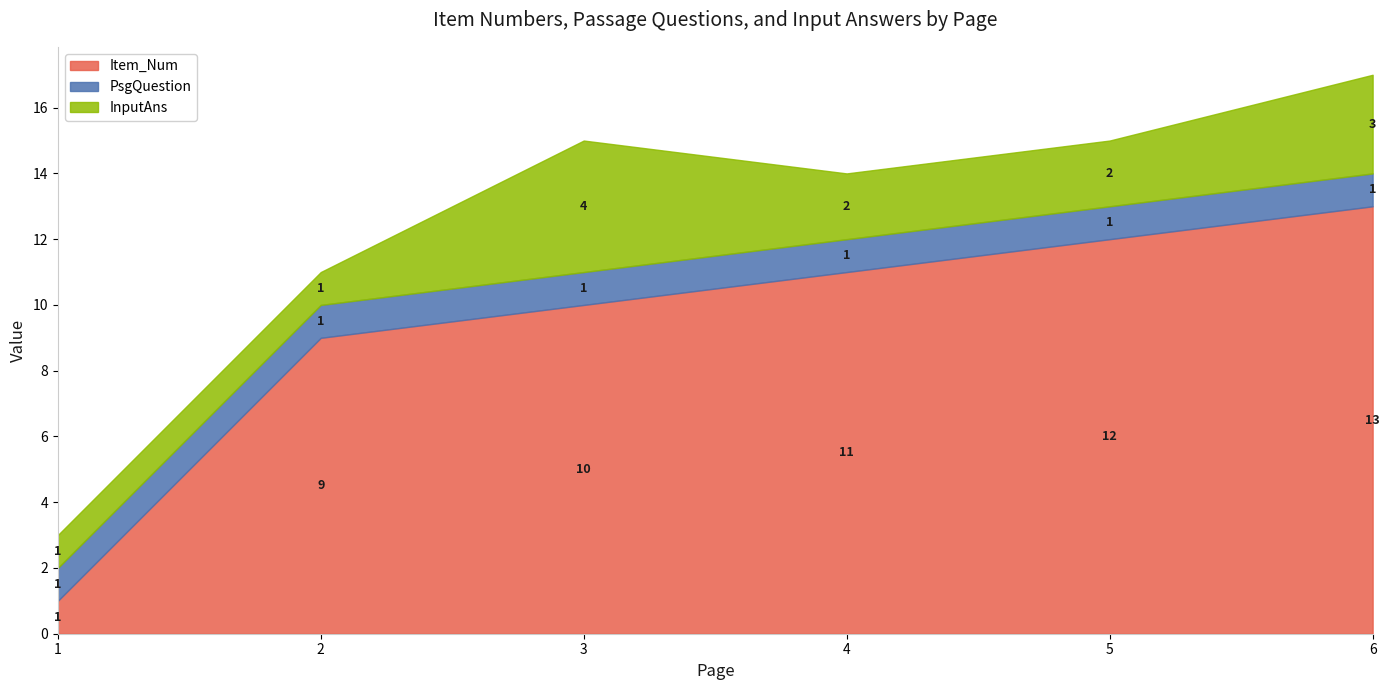

Is the value of Item_Num at 4 greater than the value of PsgQuestion at 1?

Yes